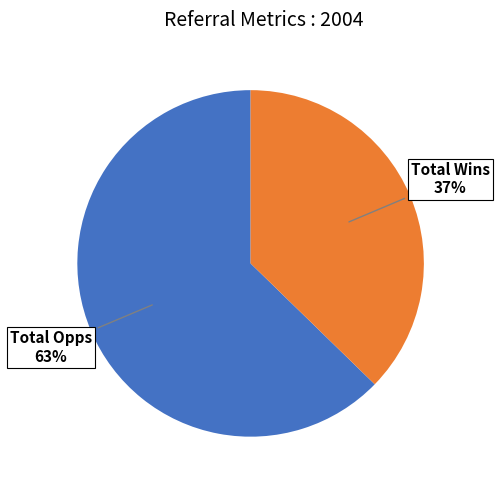

Is there a majority slice in this chart?

Yes